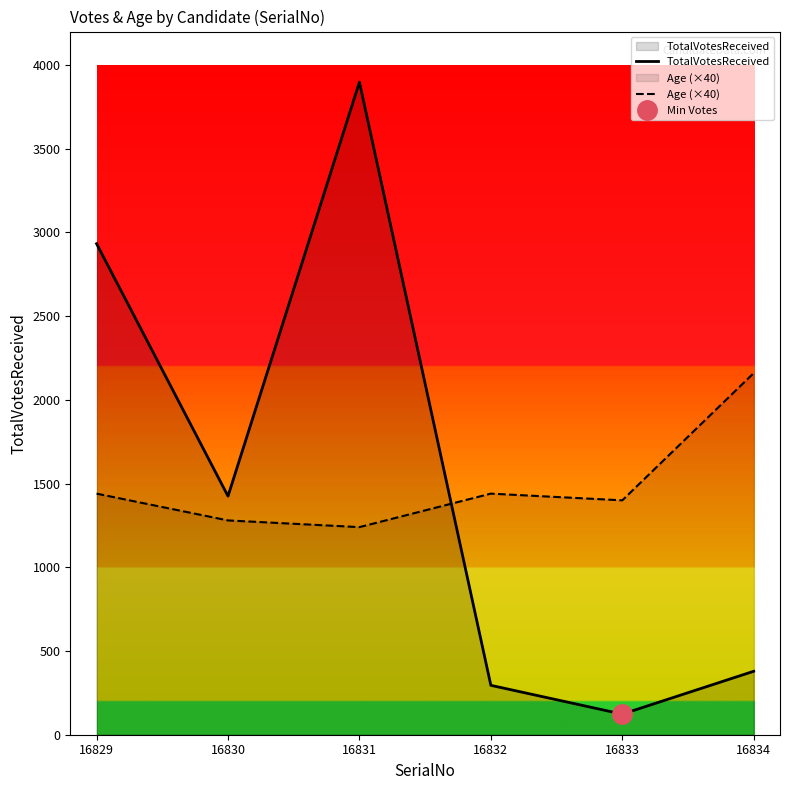

Which series has the largest total across all categories?

TotalVotesReceived